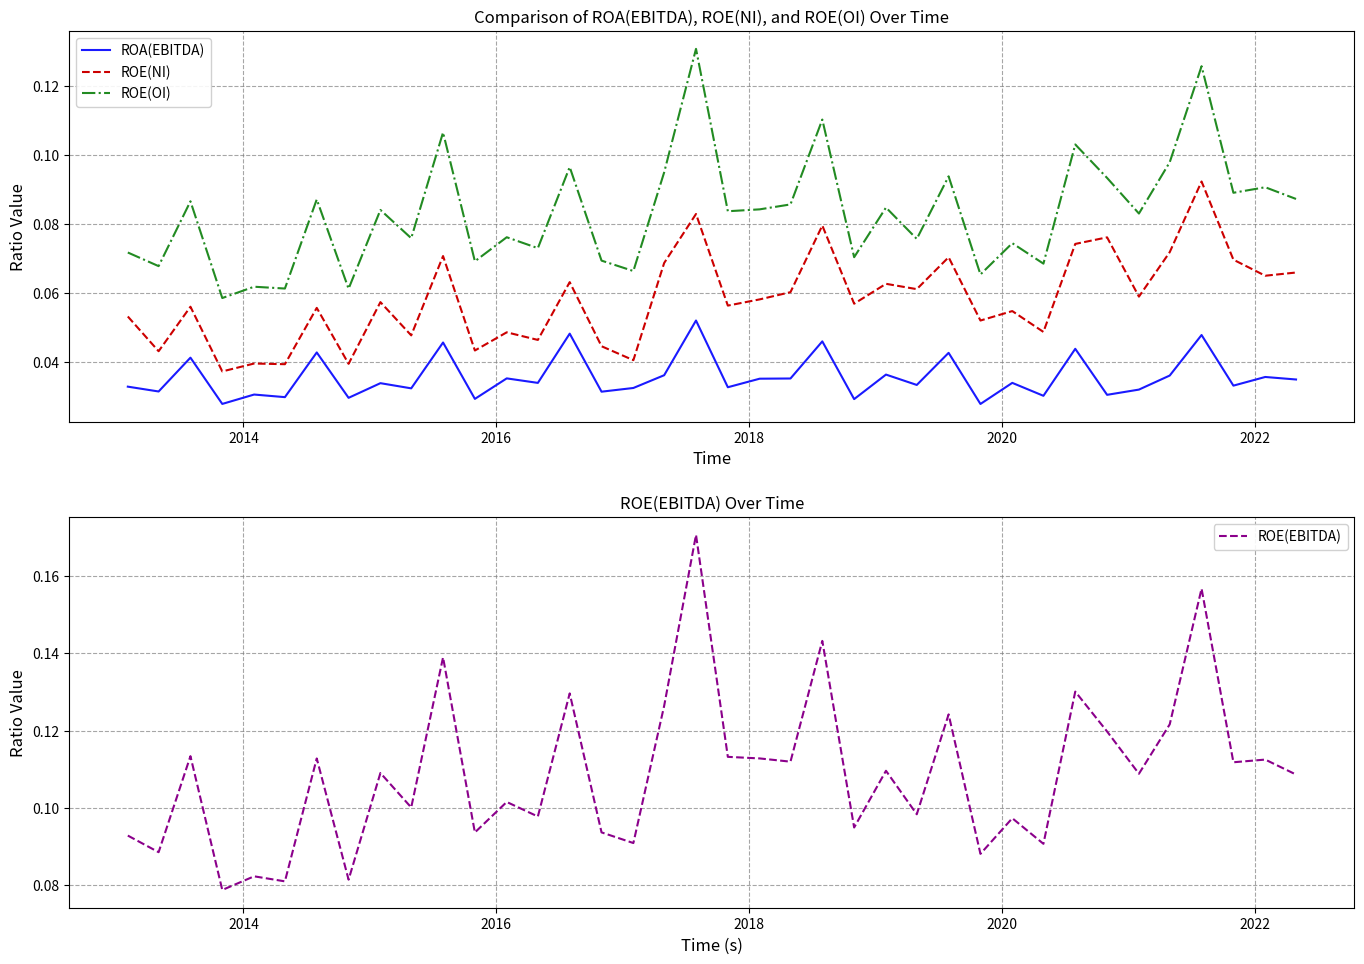

Count the number of categories in the chart.

38